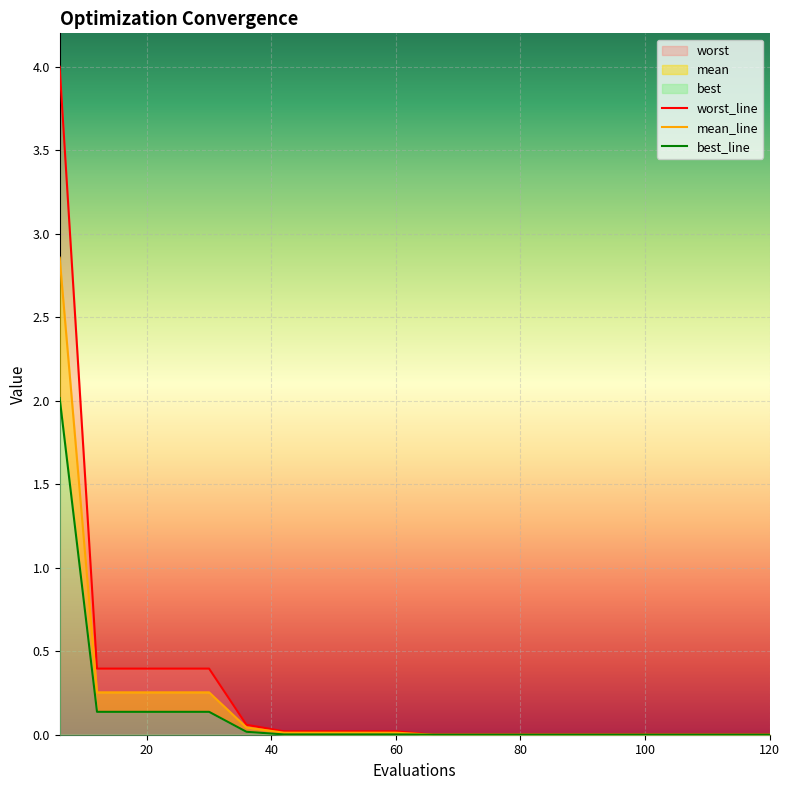

Where is worst nearest to the value 2?

12